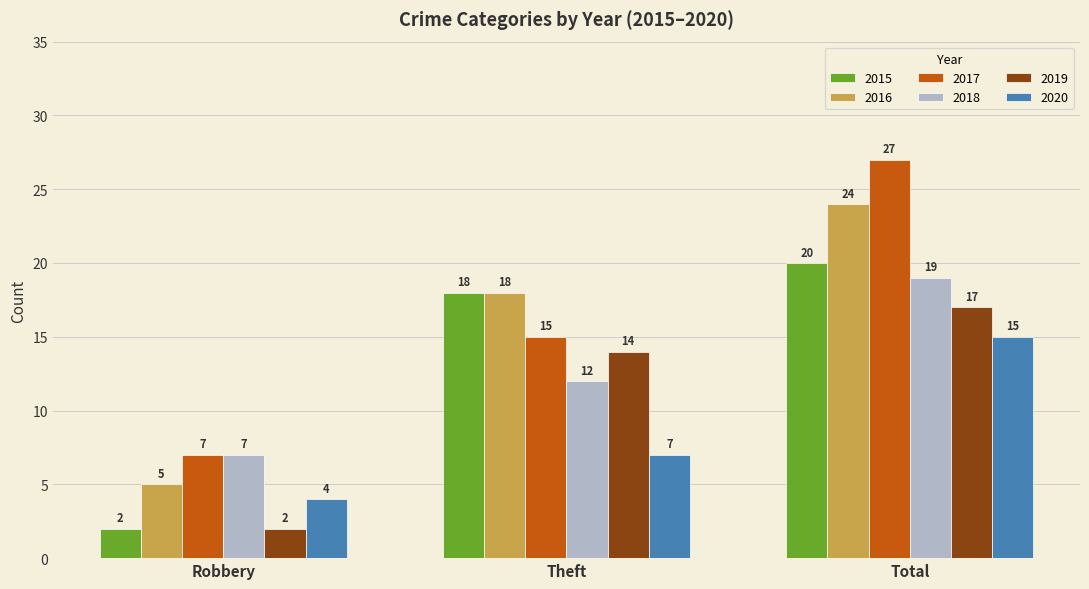

What position from the right is Total?

1